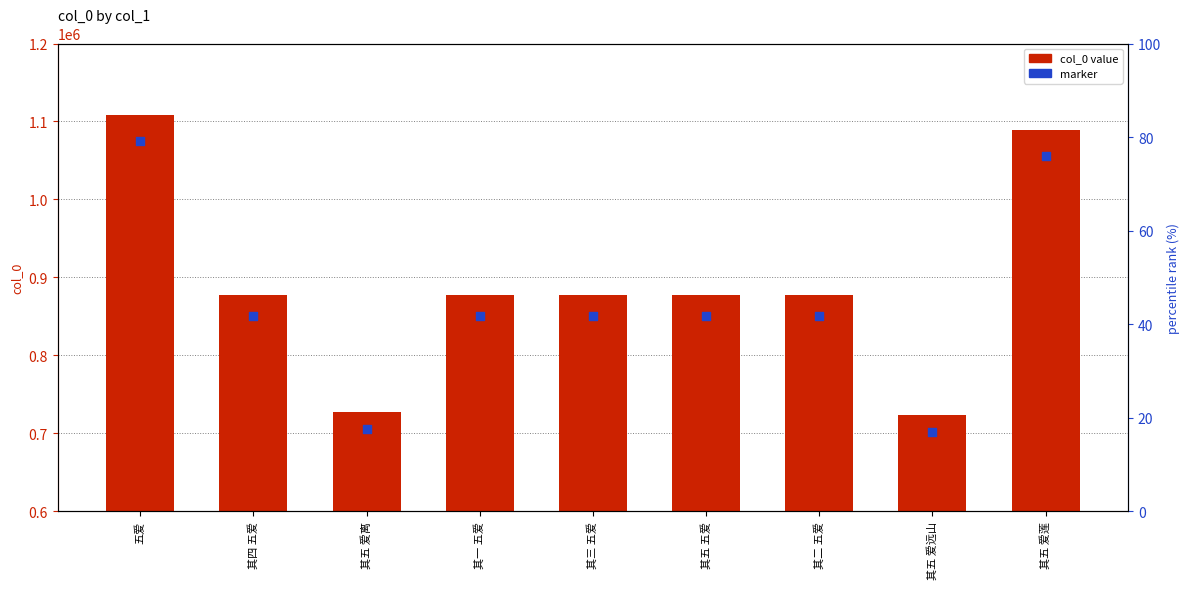

Which series has the largest Y range (max minus min)?

col_0